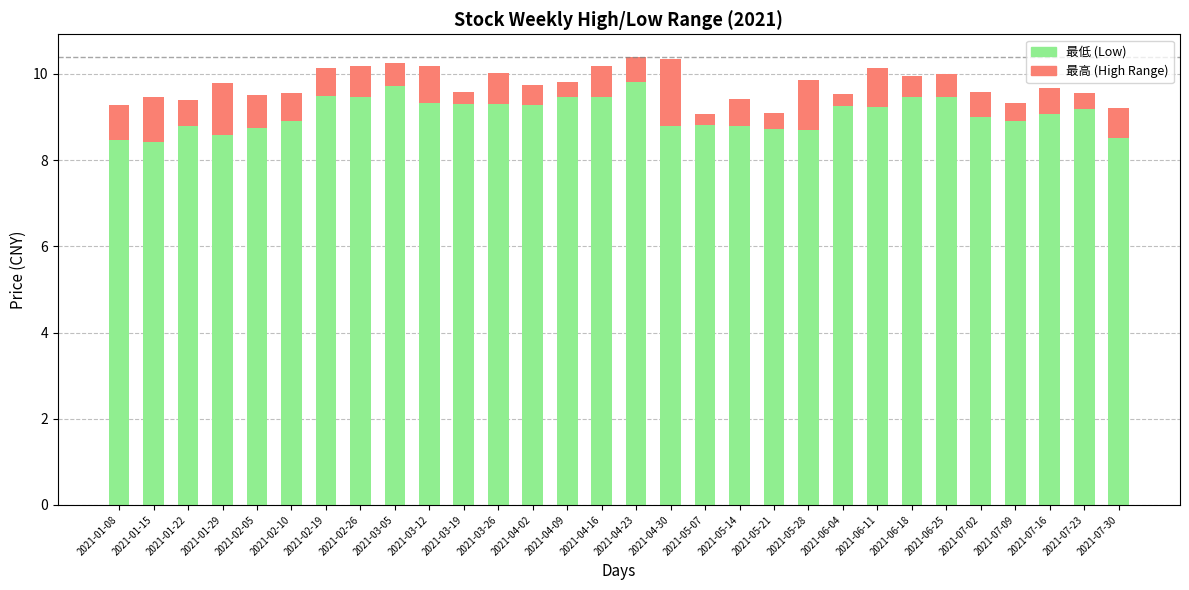

How many bars are there in total?

30